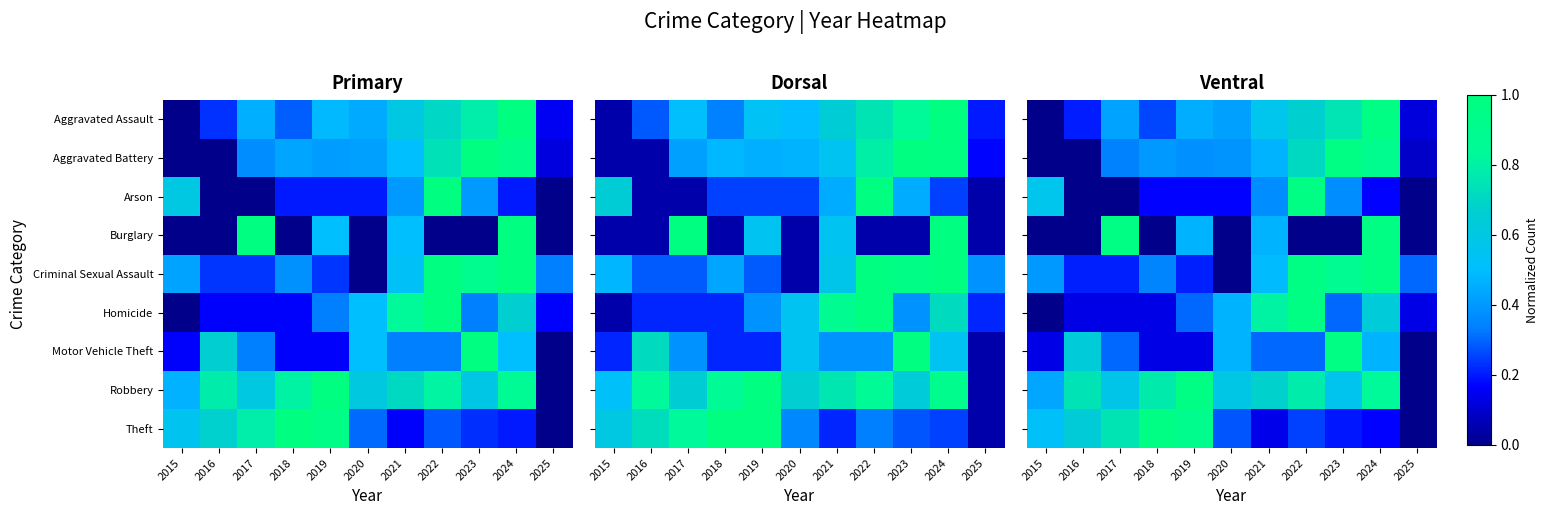

What is the total value across all series at 2024?

6.1